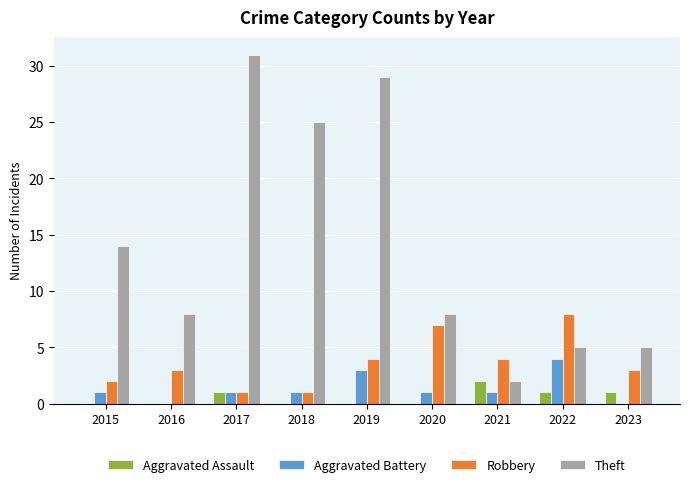

Count the number of data series in this chart.

4